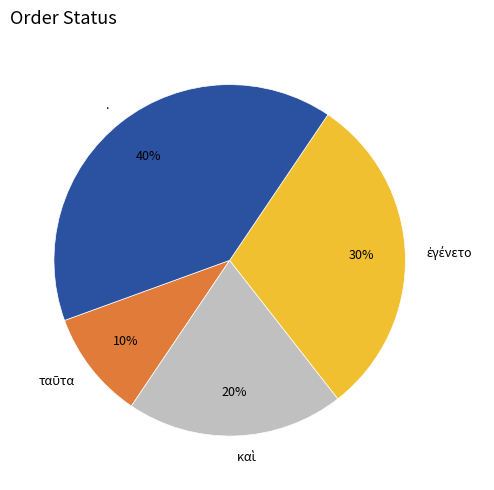

To the nearest percent, what percentage of the pie is .?

40%